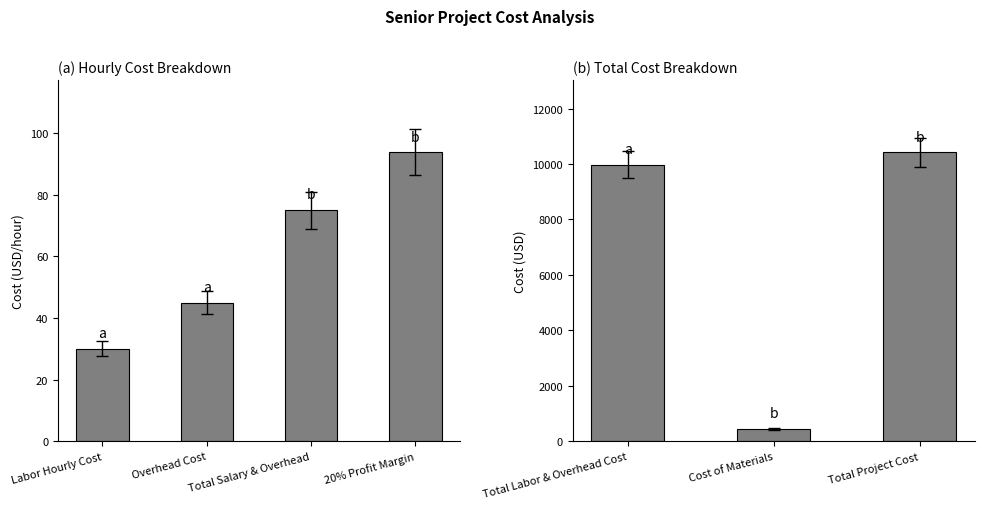

How many values exceed 93?

4